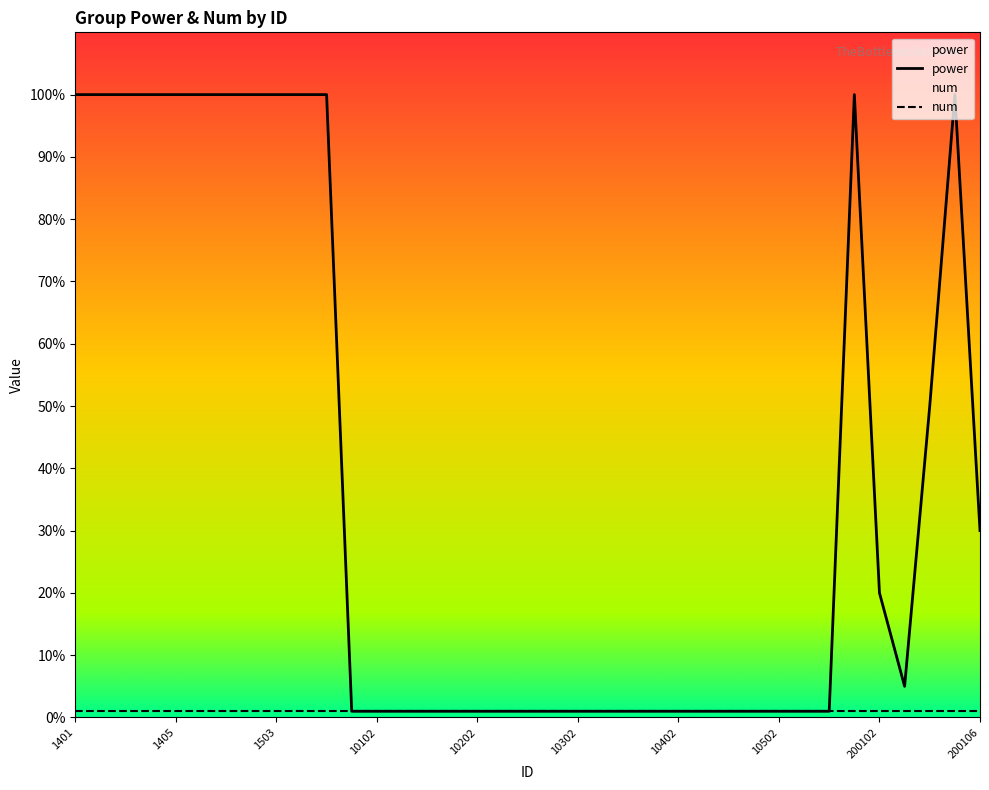

At 30, list the series in order from largest to smallest.

power, num